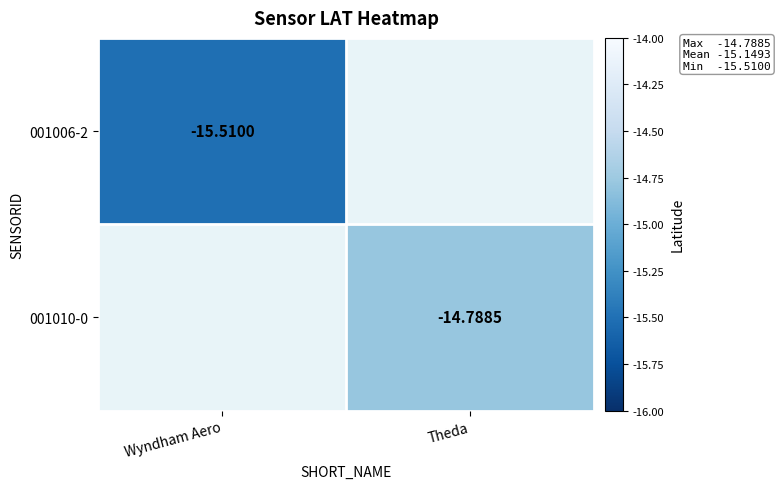

What is the minimum value shown in the chart?

-15.5